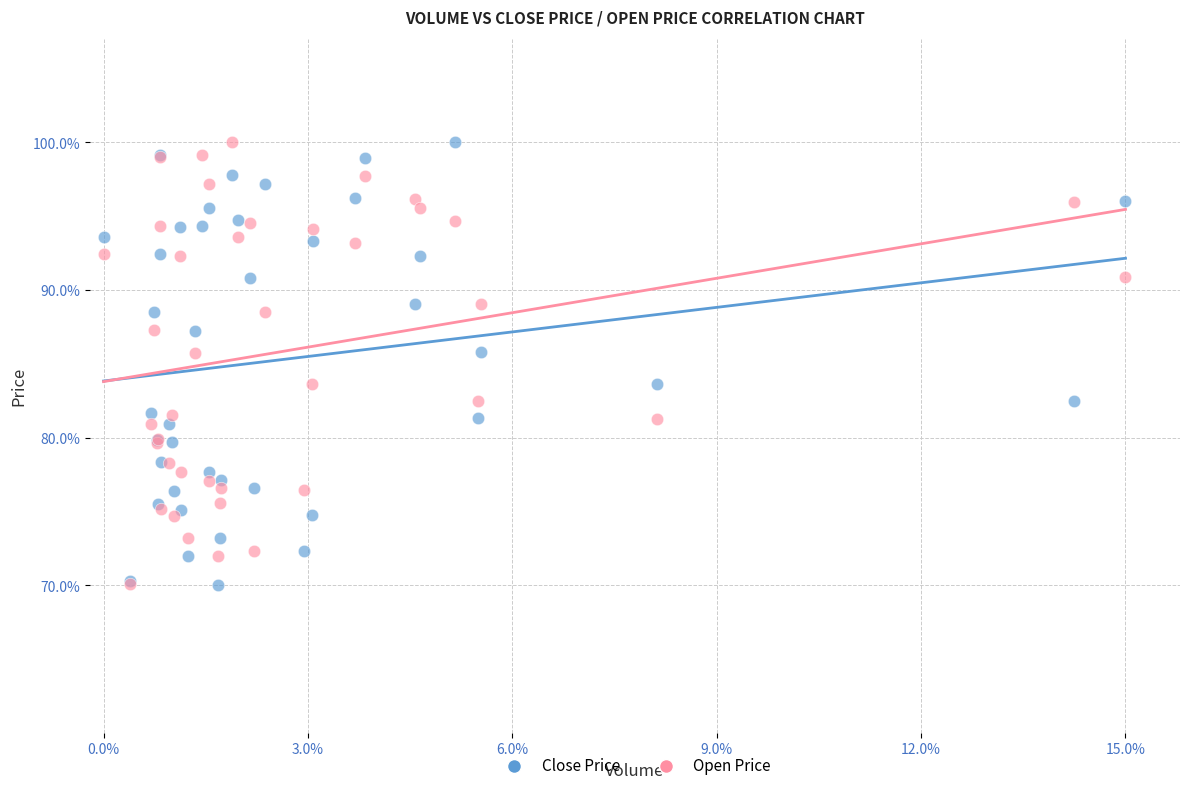

What are all the series names shown in the legend?

Close Price, Open Price